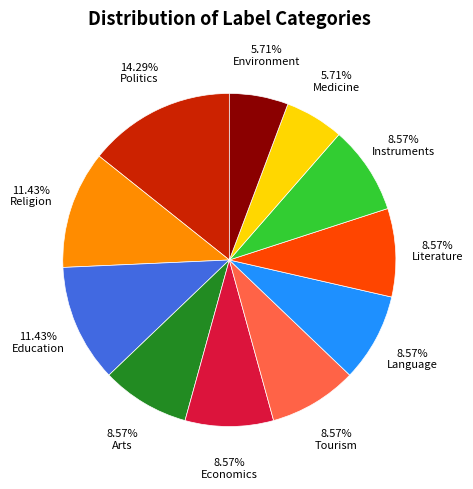

Approximately how many times larger is the value at Religion compared to Environment?

2.0